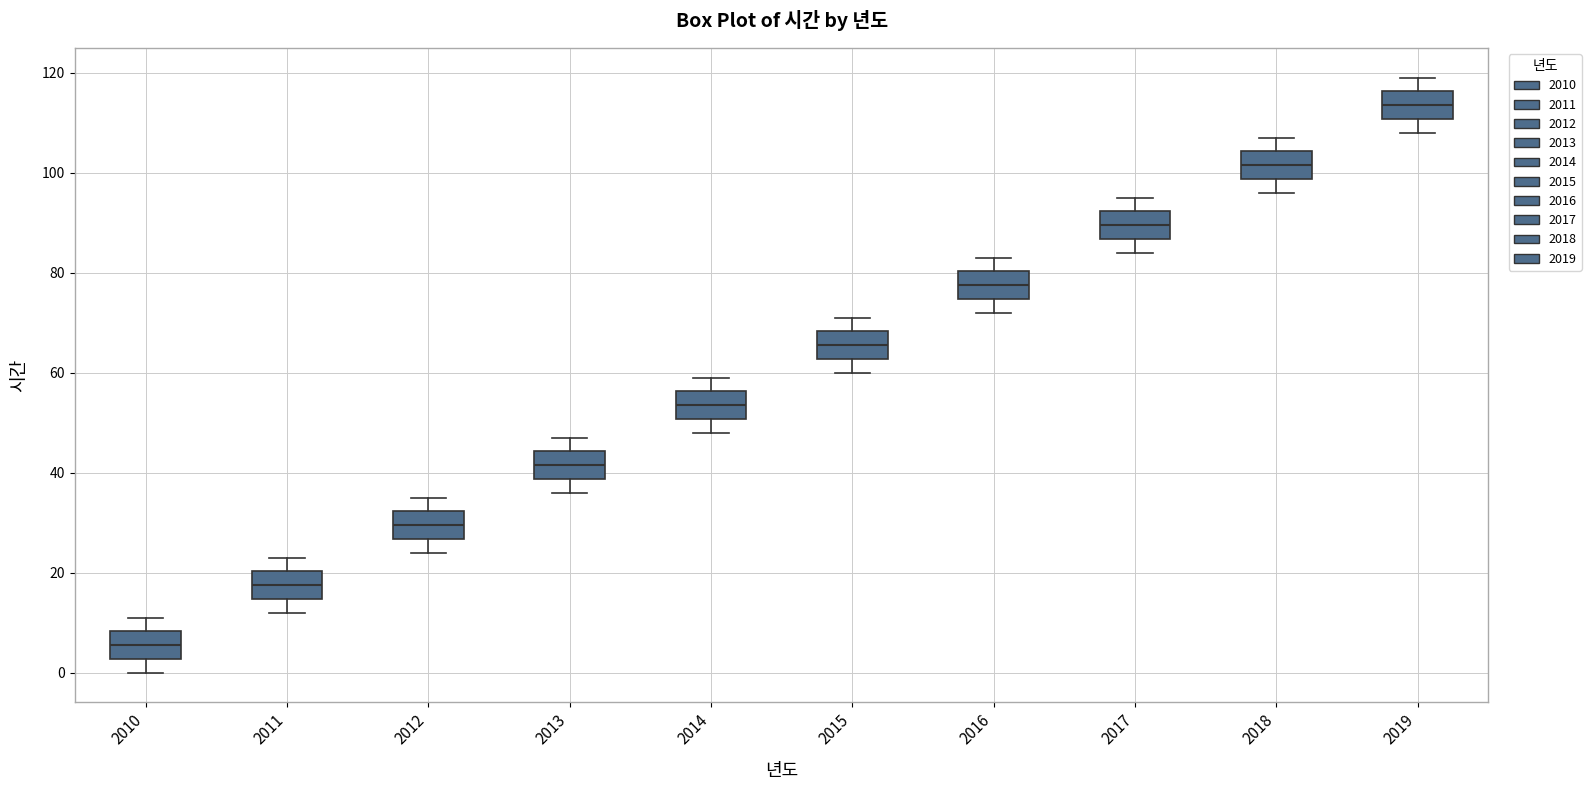

Reading left to right, read every box against the y-axis: the position of its median line, the range the box covers, and the ends of its whiskers. The values are not printed on the chart, so give them approximately, as read against the axis.

2010: median 6, box 2 to 8, whiskers 0 to 12
2011: median 18, box 14 to 20, whiskers 12 to 24
2012: median 30, box 26 to 32, whiskers 24 to 36
2013: median 42, box 38 to 44, whiskers 36 to 48
2014: median 54, box 50 to 56, whiskers 48 to 60
2015: median 66, box 62 to 68, whiskers 60 to 72
2016: median 78, box 74 to 80, whiskers 72 to 84
2017: median 90, box 86 to 92, whiskers 84 to 96
2018: median 102, box 98 to 104, whiskers 96 to 108
2019: median 114, box 110 to 116, whiskers 108 to 120